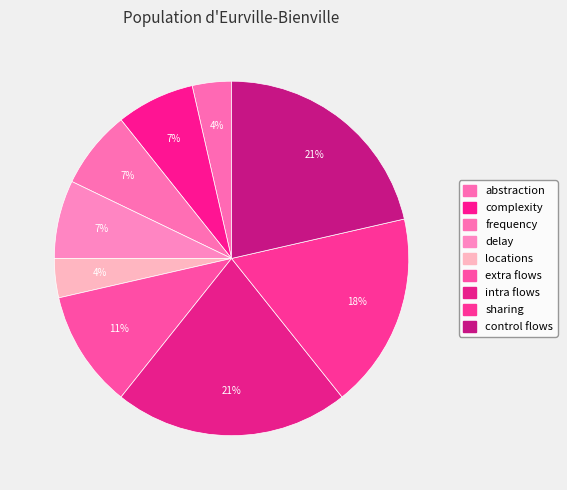

What percentage do extra flows and abstraction together represent?

14.3%